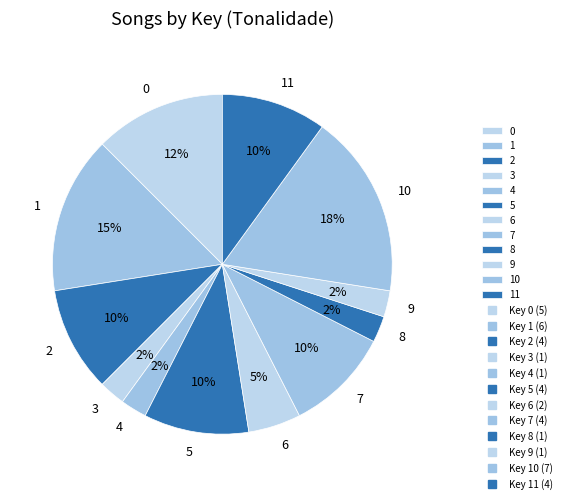

Approximately how many times larger is the value at 10 compared to 1?

1.2